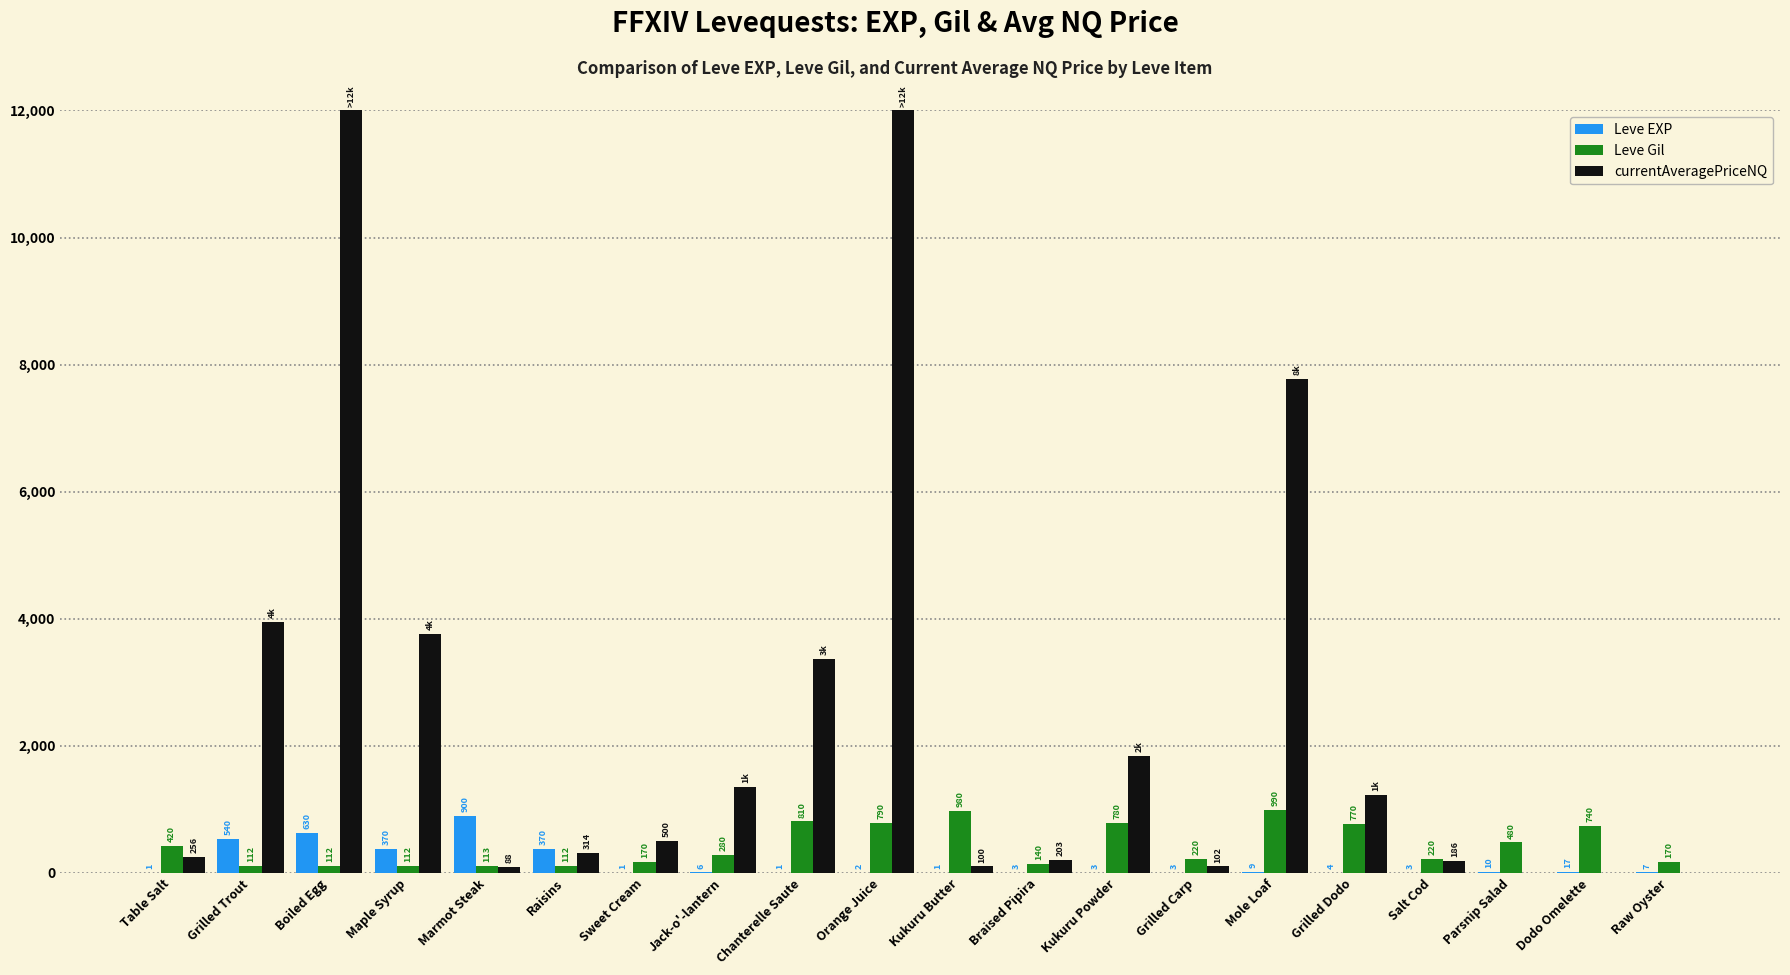

How many series are shown in this chart?

3